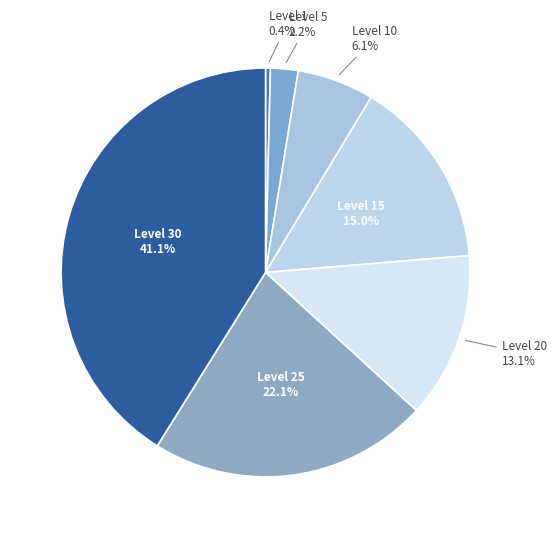

How many segments does this pie chart have?

7